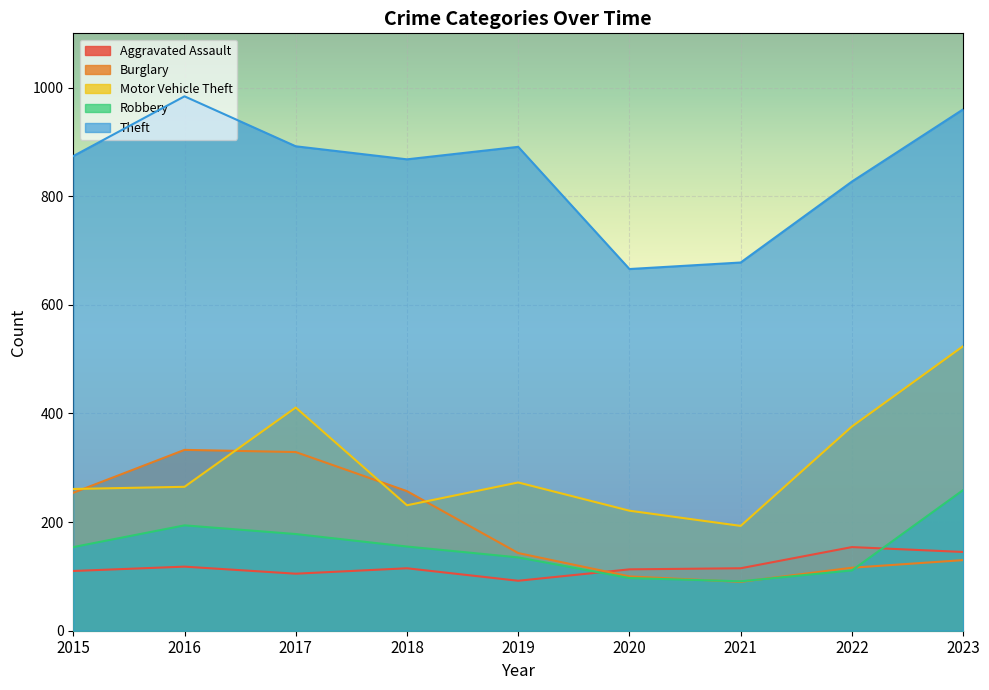

What is the approximate value of Burglary at 2020, to the nearest 50?

100